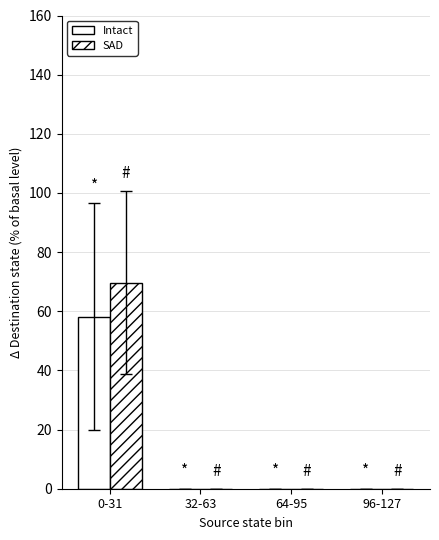

Count the number of categories in the chart.

4